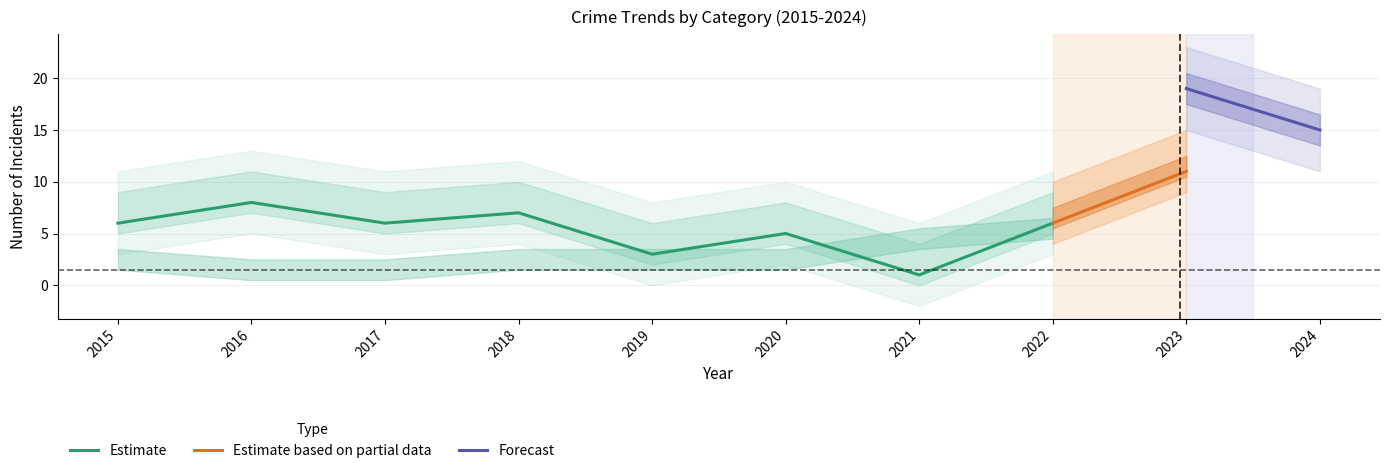

In Robbery, how many points are lower than both neighbors (excluding endpoints)?

3